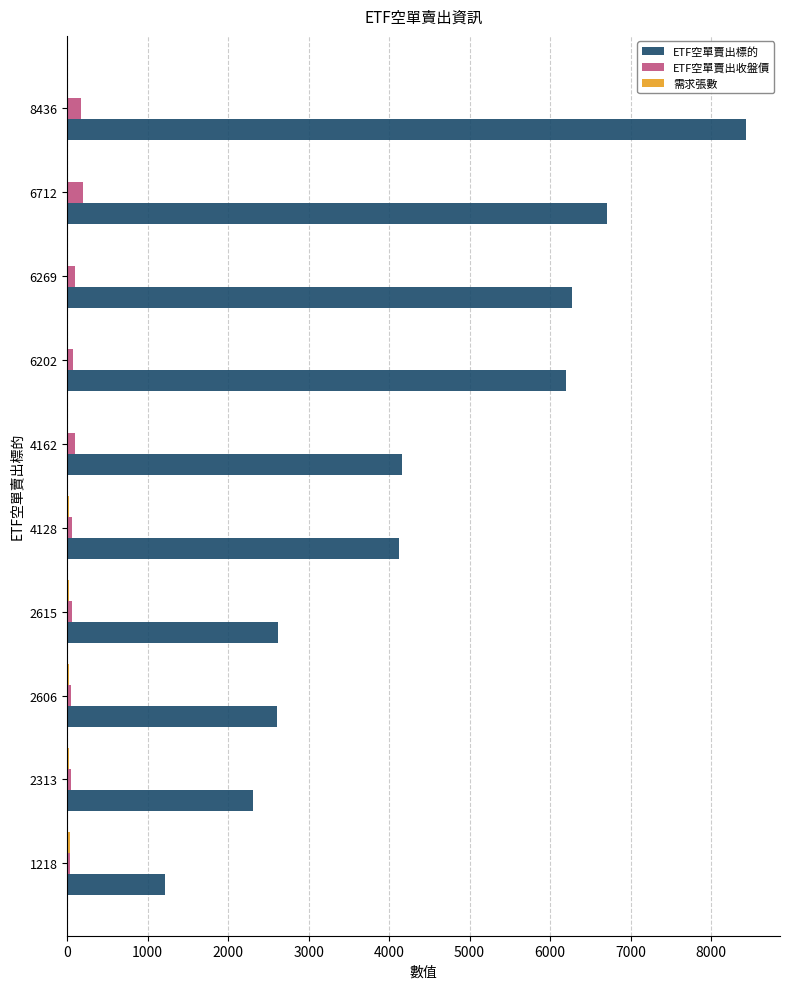

How many categories are shown in the chart?

10